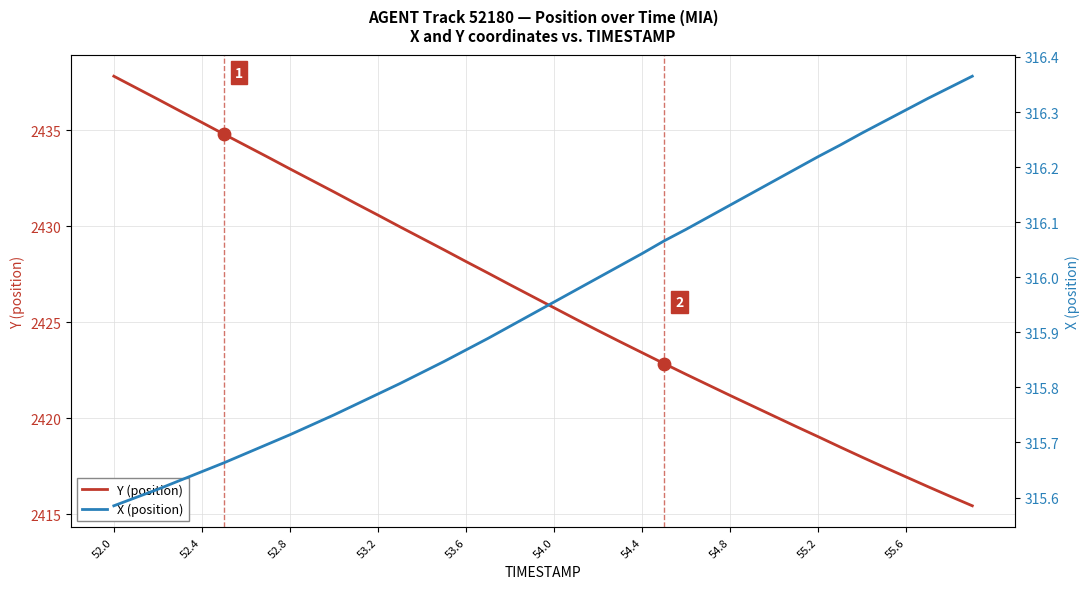

At which category is the sum across all series the highest?

52.0